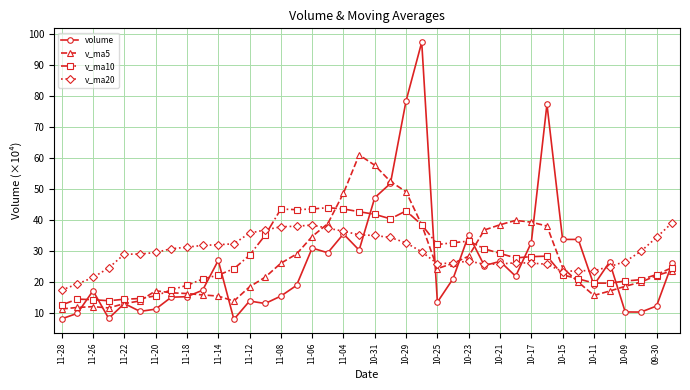

Which series has the largest range (max minus min)?

volume